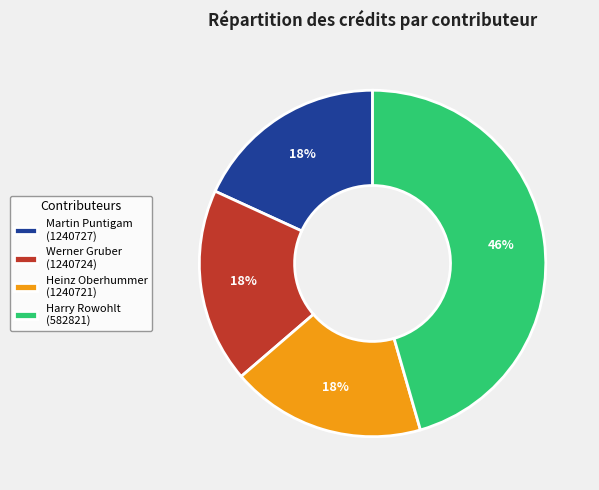

What is the ratio of the value at Heinz Oberhummer (1240721) to the value at Werner Gruber (1240724)?

1.0